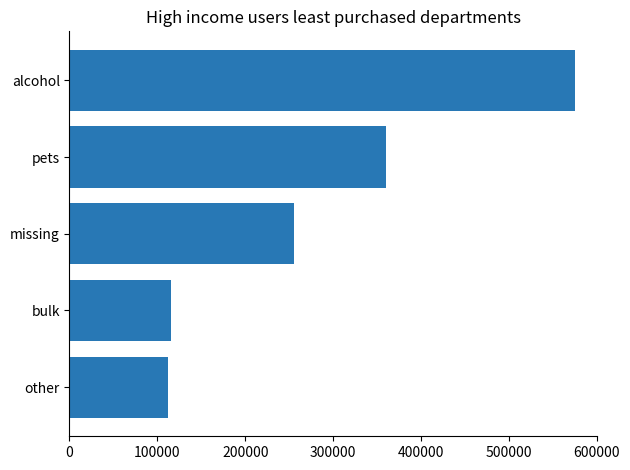

Reading top to bottom, transcribe all the data shown in this chart.

alcohol=575000	pets=360000	missing=255000	bulk=115000	other=112000